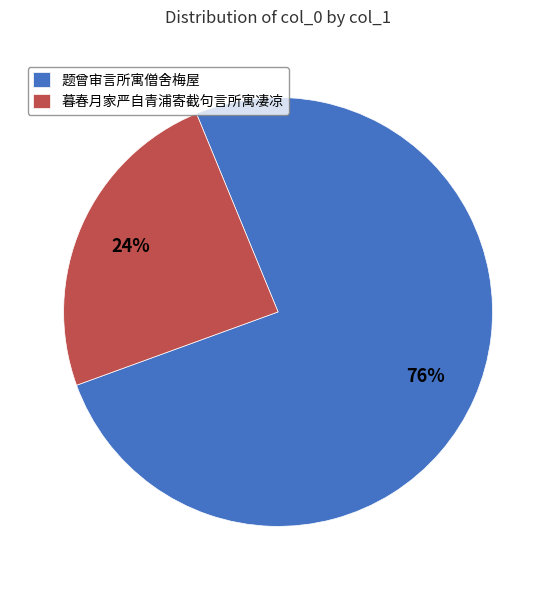

Approximately how many times larger is the value at 暮春月家严自青浦寄截句言所寓凄凉 compared to 题曾审言所寓僧舍梅屋?

0.3